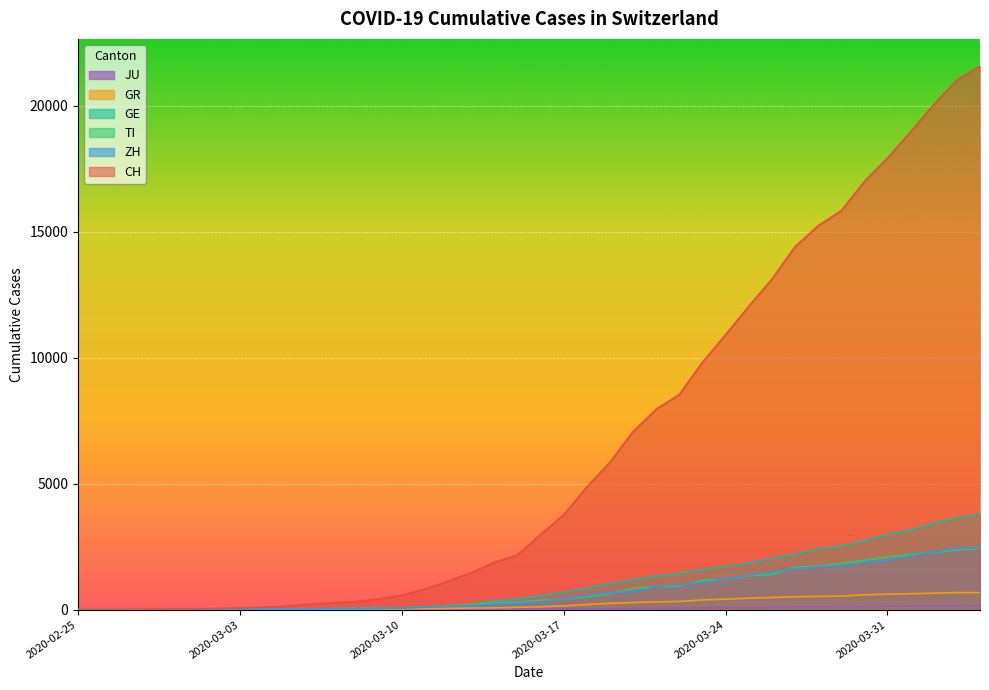

How many lines are shown in the chart?

6